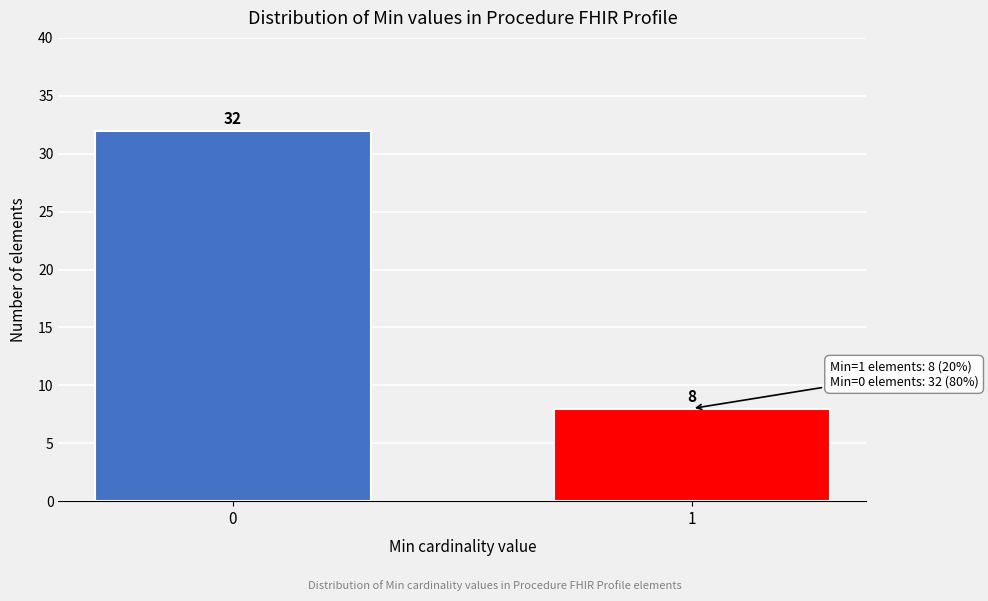

Reading left to right, what are all the values shown in this chart?

0=32	1=8